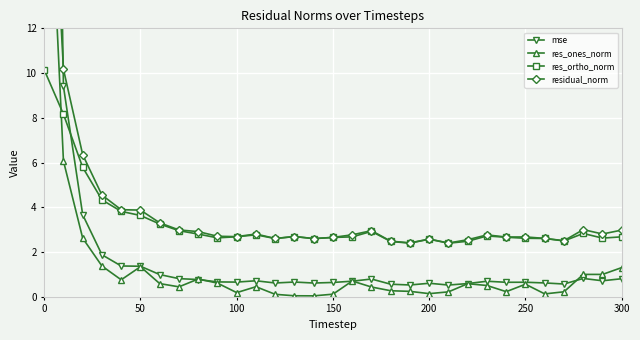

True or false: res_ortho_norm has a value of 2.6 at 200.

True